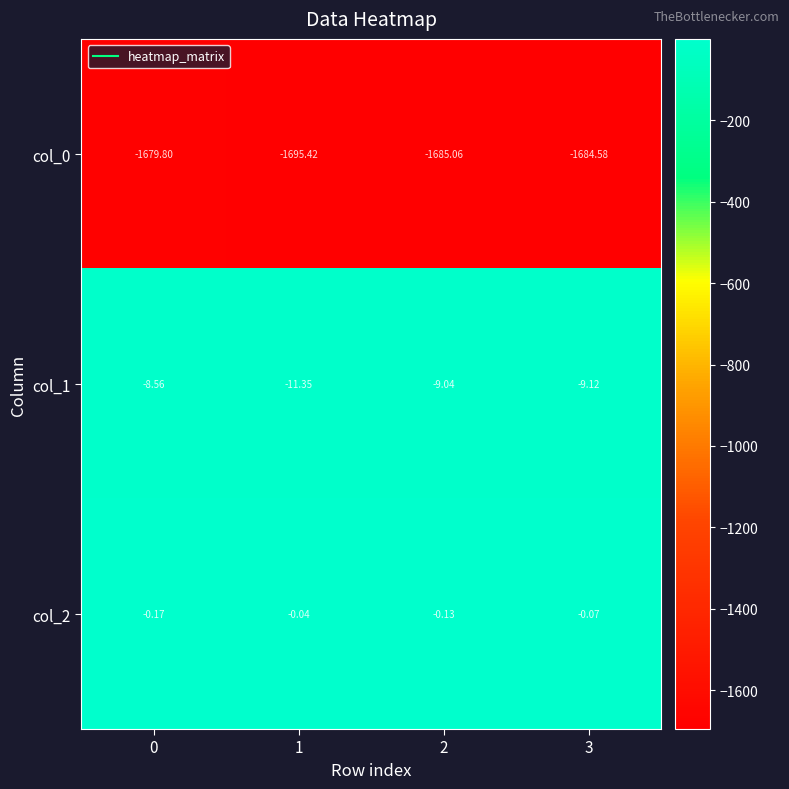

Is the value of col_2 at 1 greater than the value of col_0 at 0?

Yes